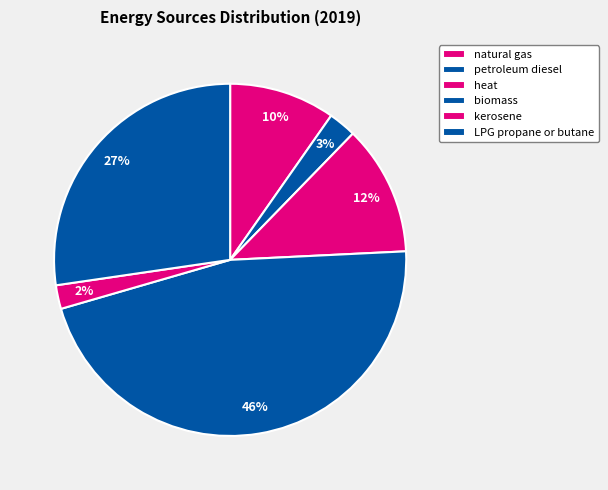

Does kerosene account for over 50% of the chart?

No